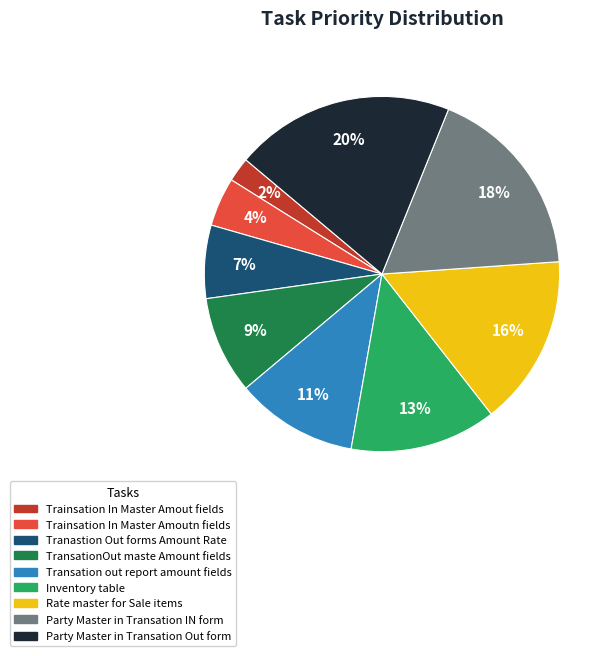

What percentage is the TransationOut maste Amount fields slice, to the nearest percent?

9%